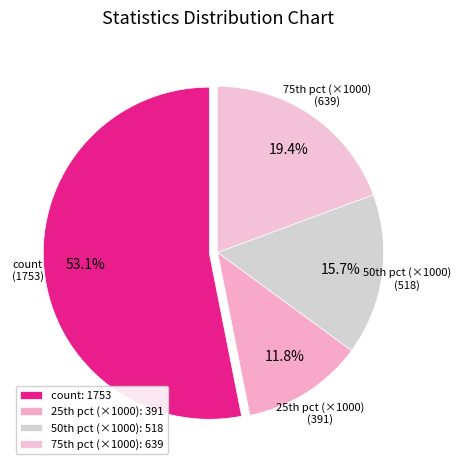

Rank the categories by value from highest to lowest.

count: 1753, 75th pct (×1000): 639, 50th pct (×1000): 518, 25th pct (×1000): 391